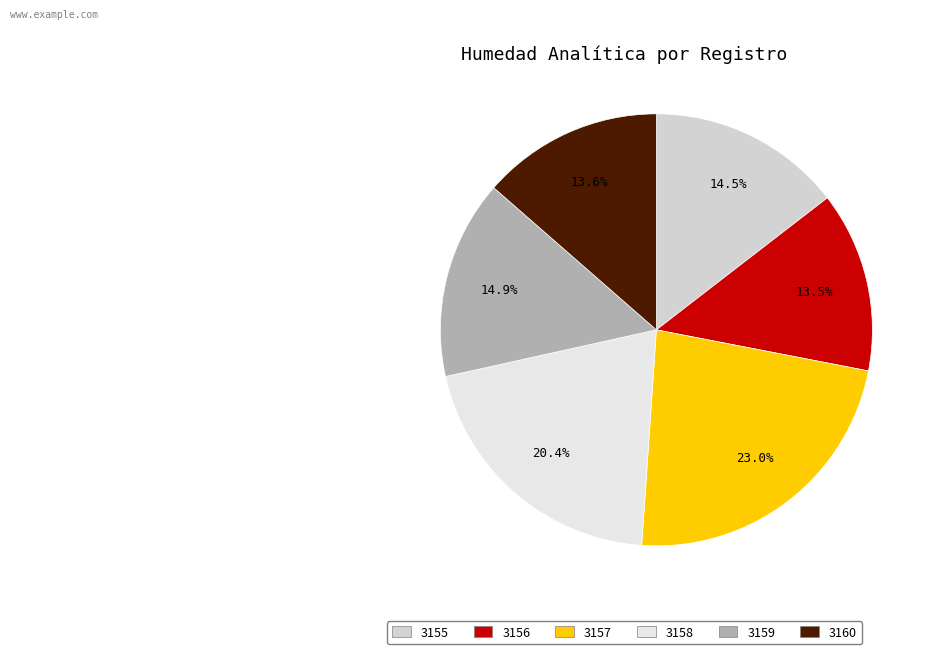

Does 3159 account for over 50% of the chart?

No